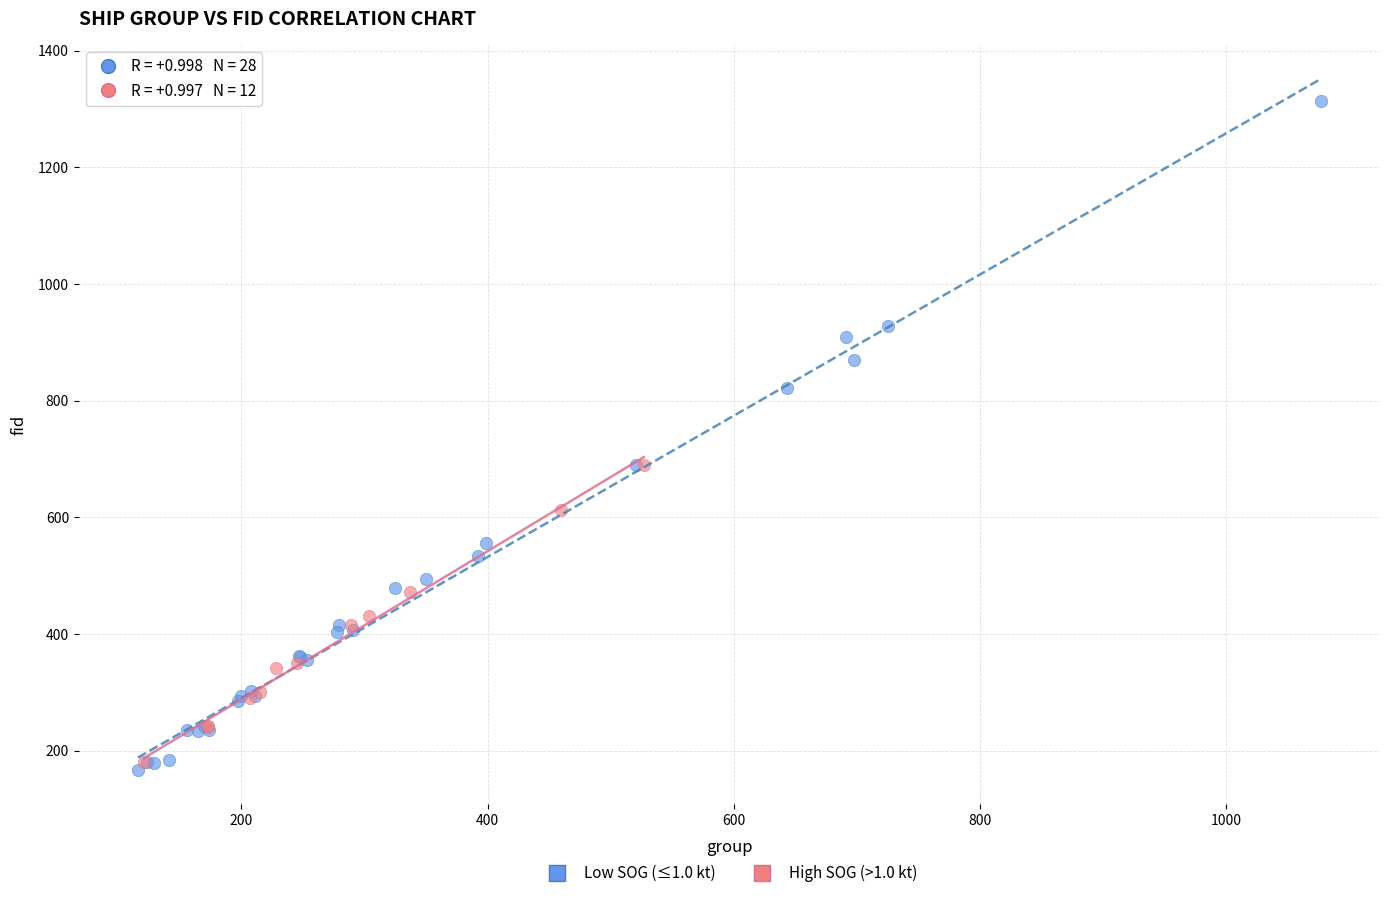

Which series has the widest spread of Y values?

Low SOG (≤1.0 kt)